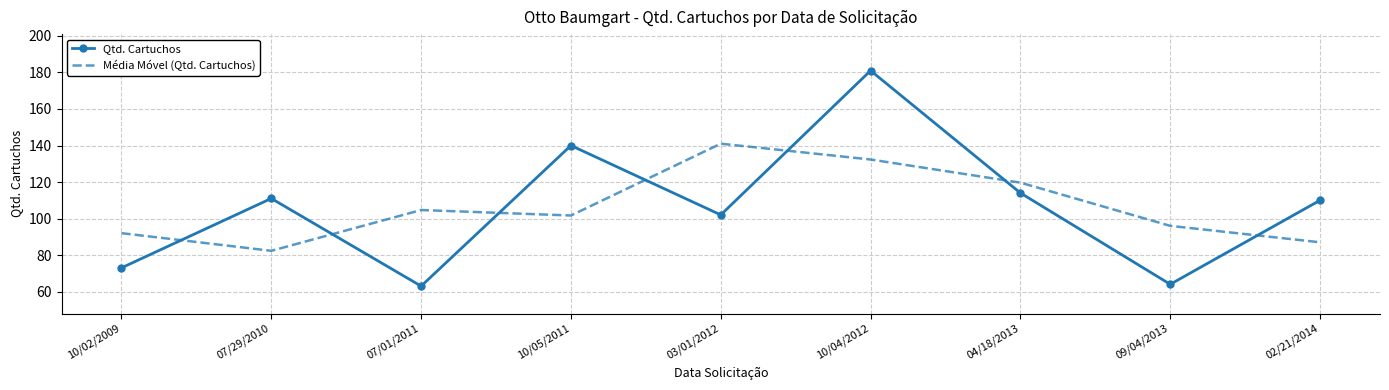

List the labels in order of Média Móvel (Qtd. Cartuchos) value, smallest first.

07/29/2010, 02/21/2014, 10/02/2009, 09/04/2013, 10/05/2011, 07/01/2011, 04/18/2013, 10/04/2012, 03/01/2012